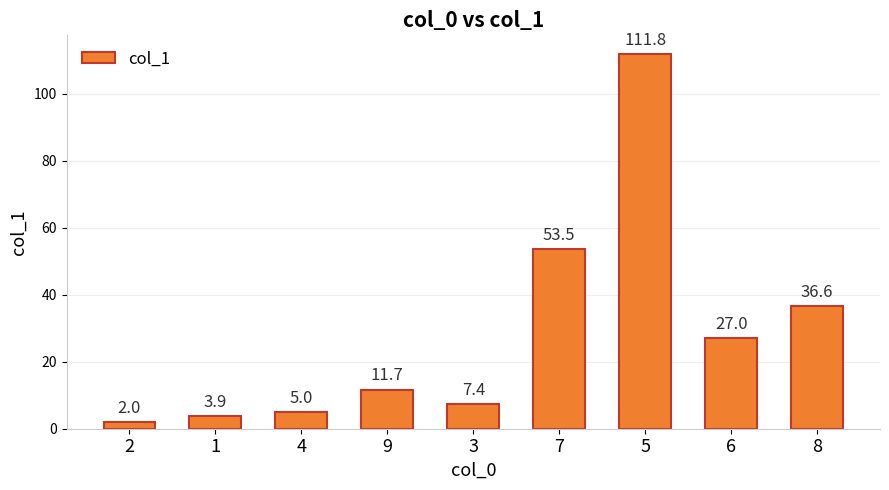

Which has a higher value, 3 or 2?

3